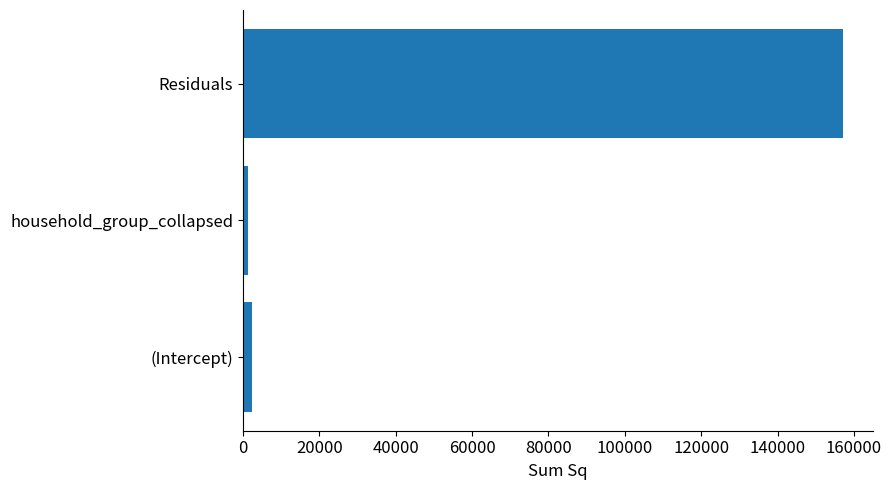

Are the bars grouped side by side (vs. stacked)?

No